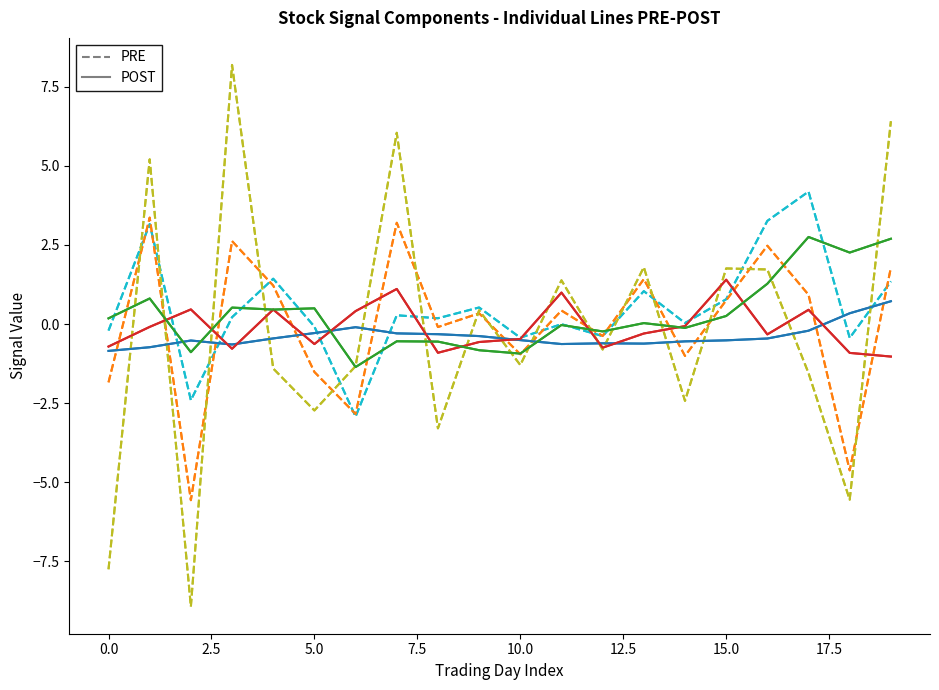

What is the maximum value shown in the chart?

8.2